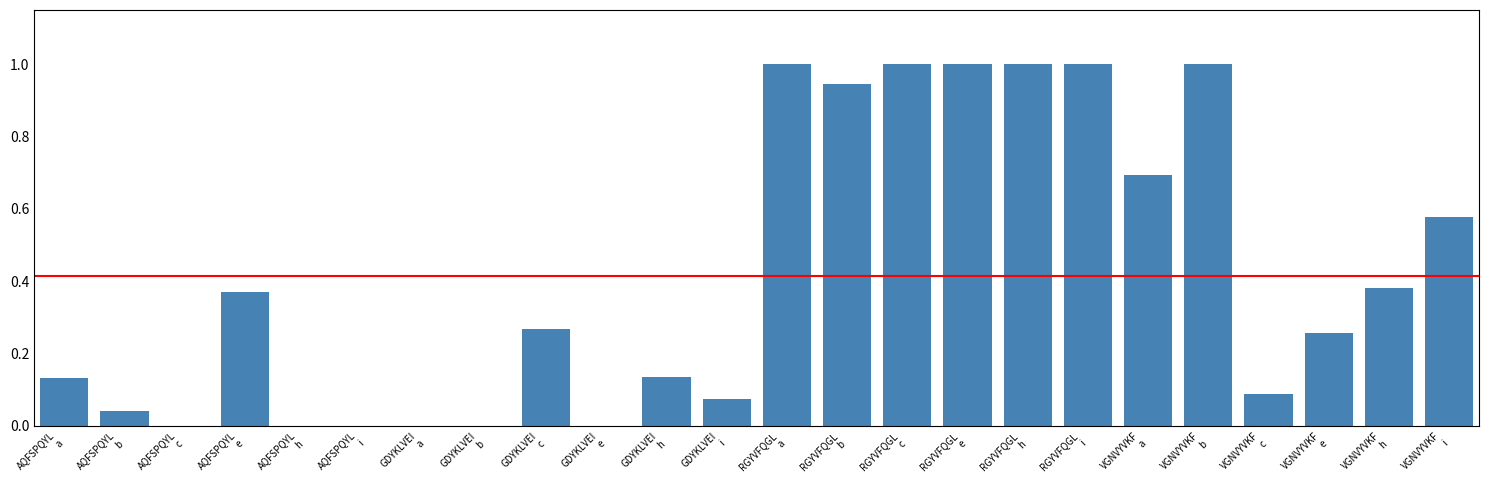

What is the maximum value shown in the chart?

1.0